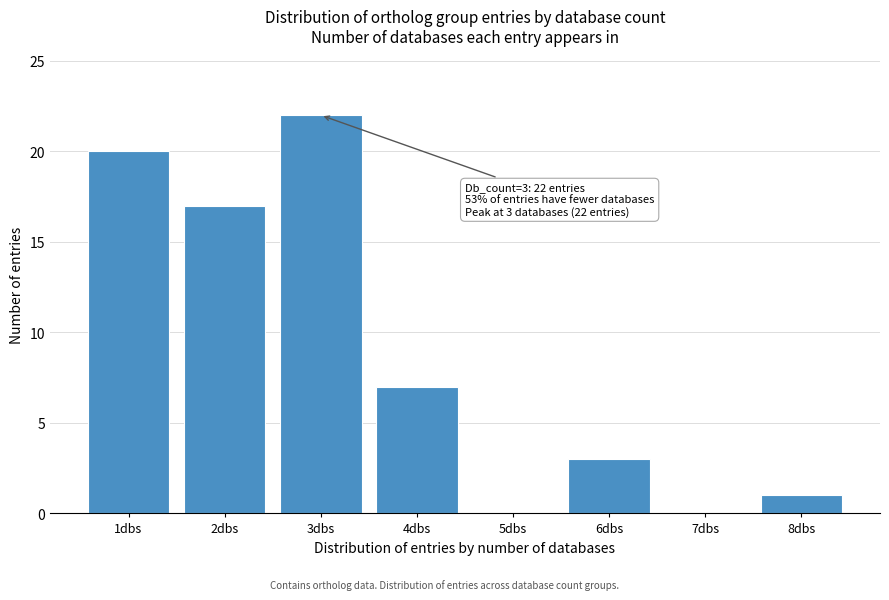

Reading right to left, list all the values displayed in this chart.

8dbs=1	7dbs=0	6dbs=3	5dbs=0	4dbs=7	3dbs=22	2dbs=17	1dbs=20